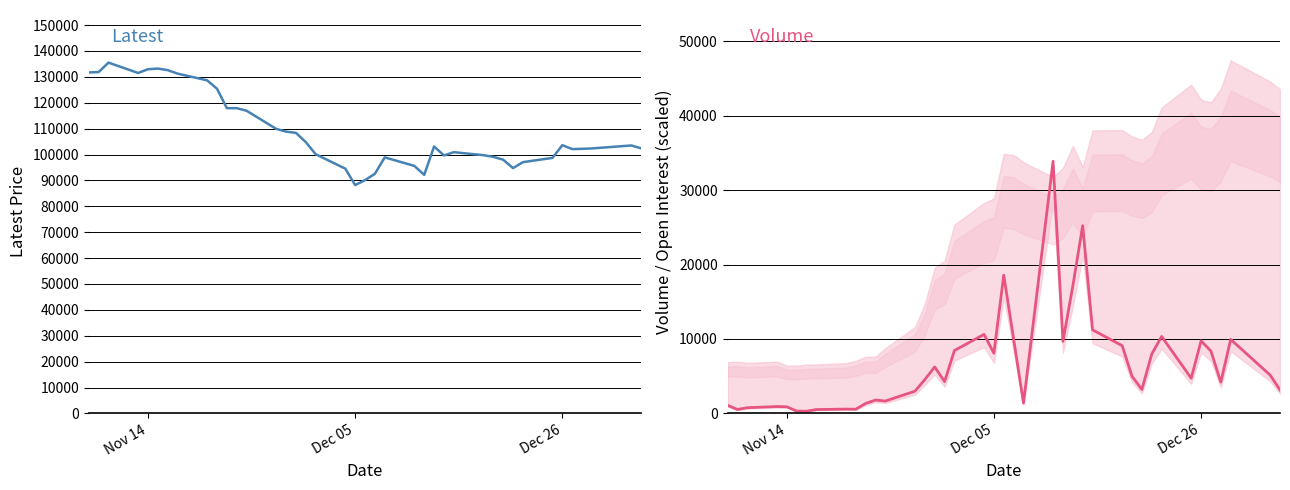

Is the value of Volume (scaled) at 35 greater than the value of Latest at 11?

No